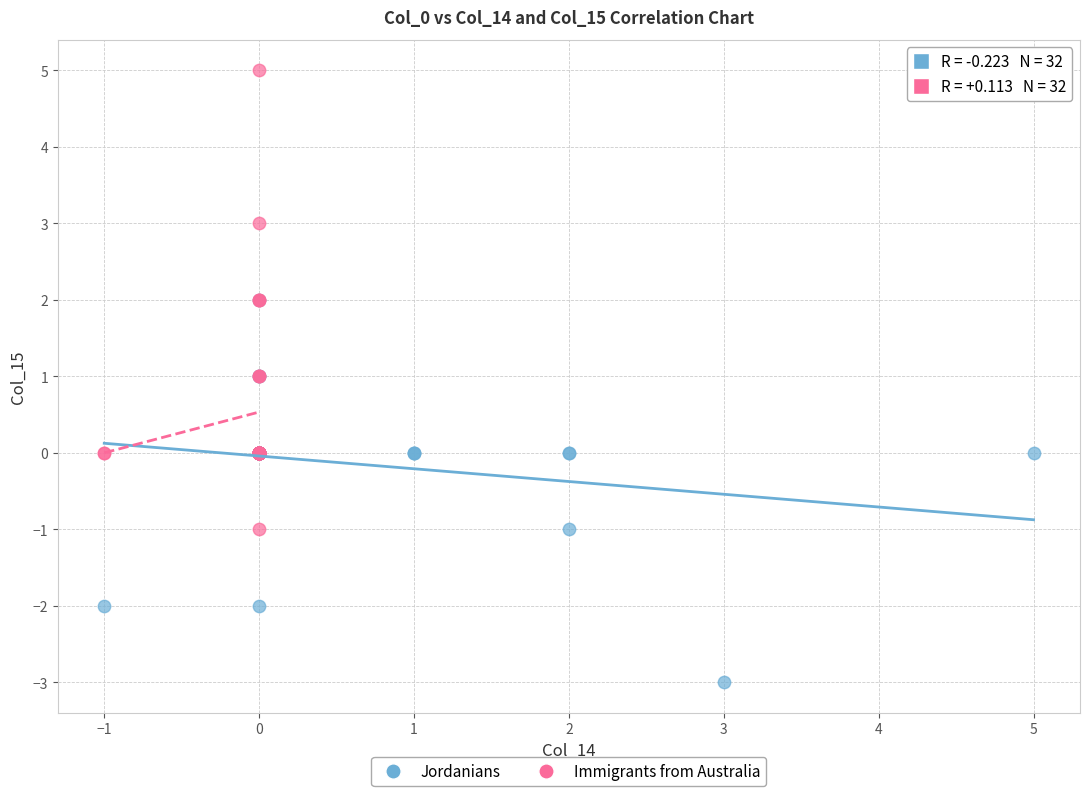

Which series has the largest Y range (max minus min)?

Immigrants from Australia